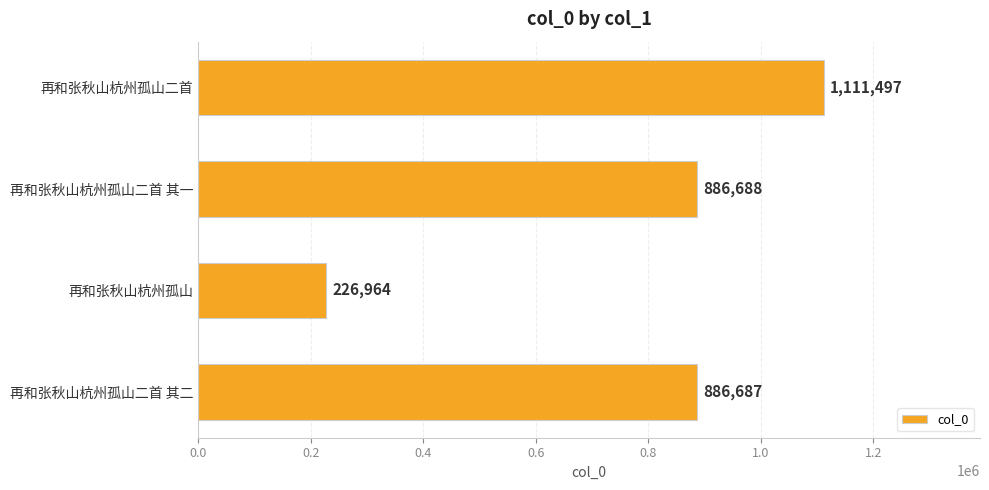

Which category has the lowest value across all series?

再和张秋山杭州孤山